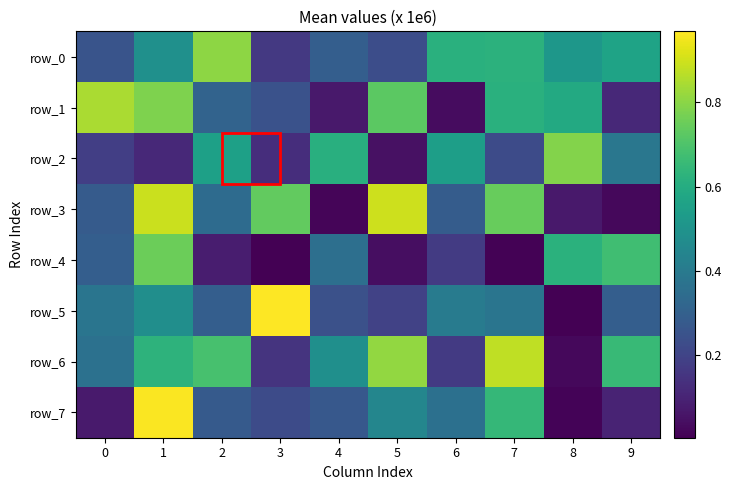

List the labels in order of row_2 value, largest first.

8, 4, 2, 6, 9, 7, 0, 3, 1, 5